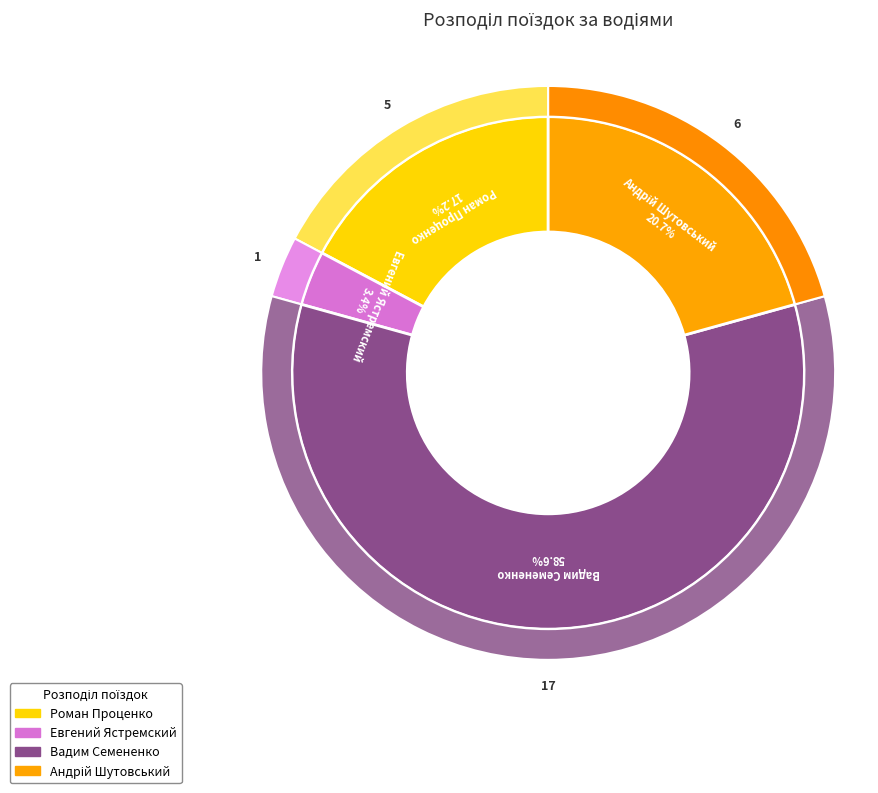

True or false: Роман Проценко accounts for 8% of the total.

False